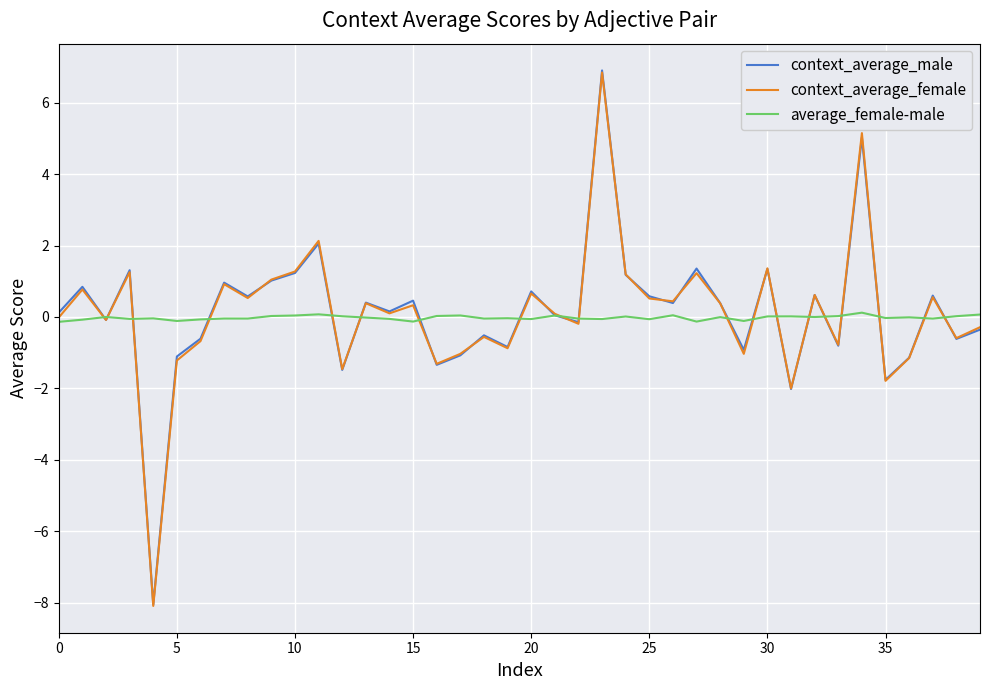

What is the highest value of the context_average_male series?

6.9